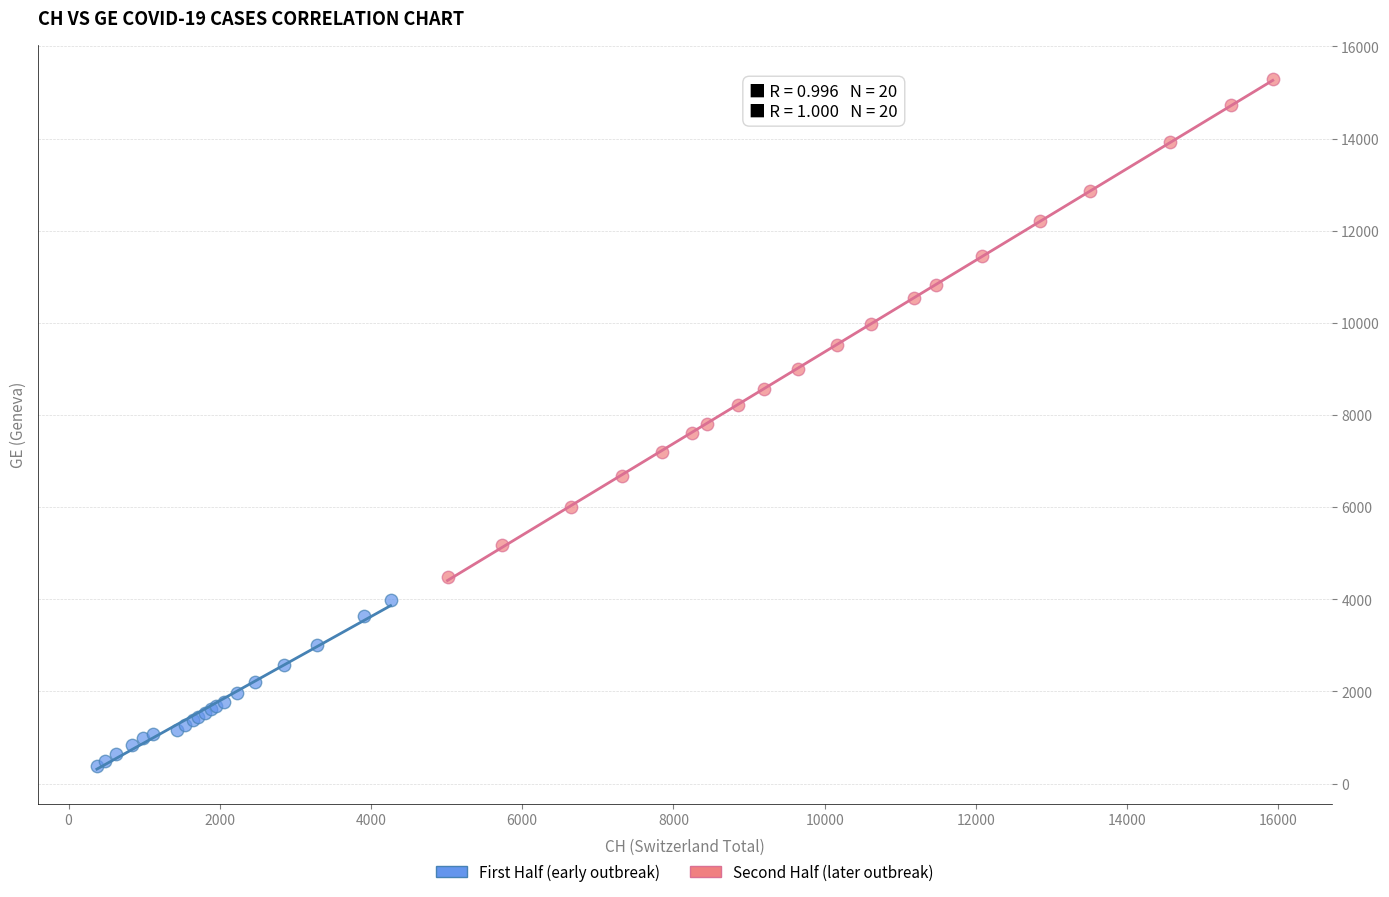

Which series has the largest Y range (max minus min)?

Second Half (later outbreak)